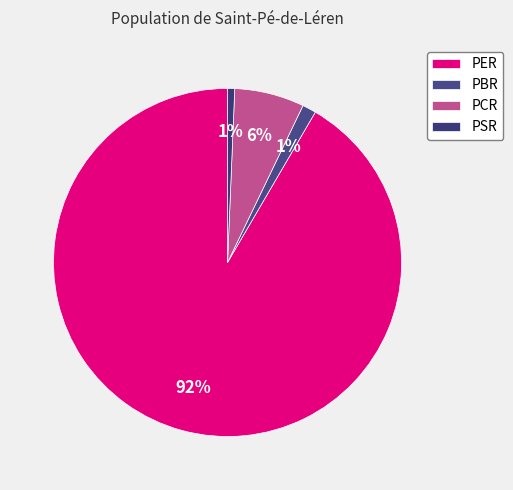

Does PBR represent more than half of the total?

No